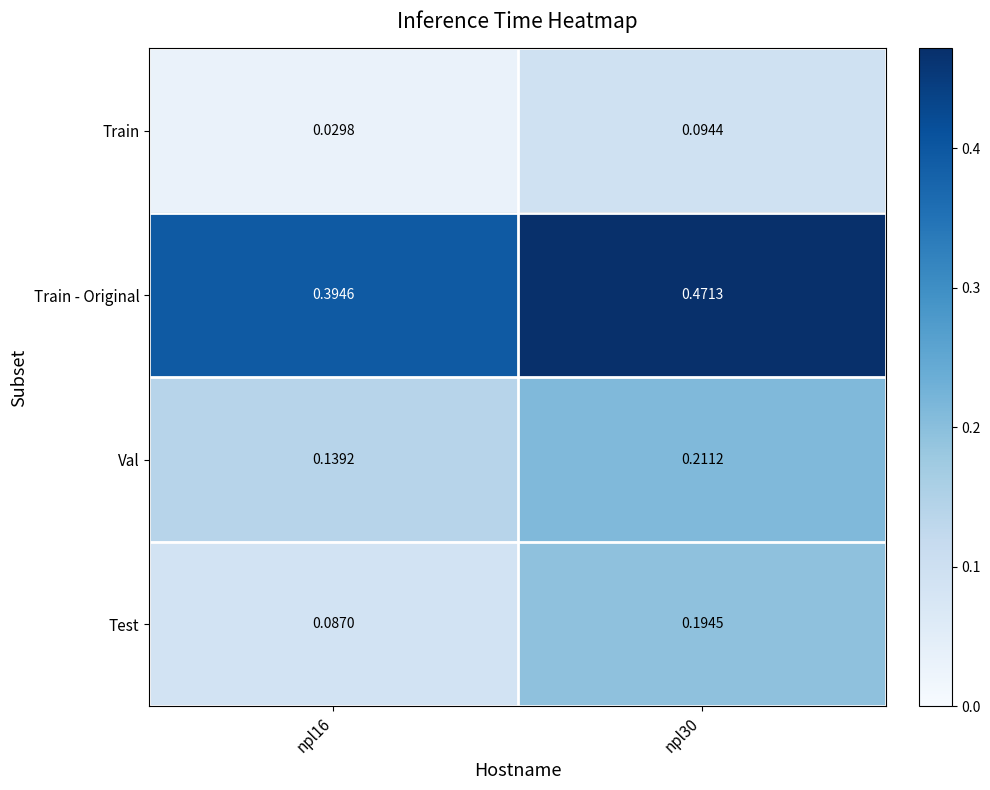

Rank the series by their maximum value, from lowest to highest.

Train, Test, Val, Train - Original